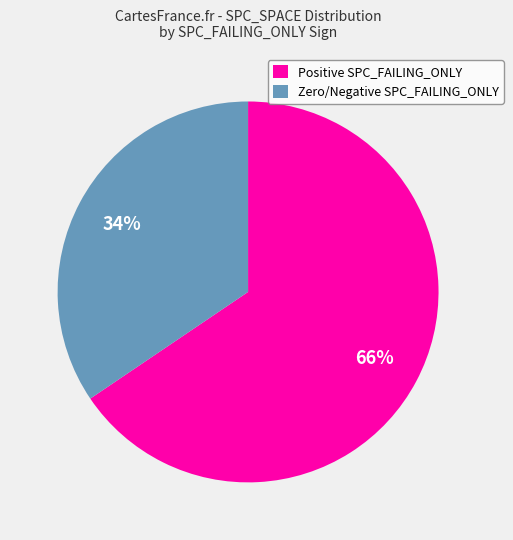

Is it true that Zero/Negative SPC_FAILING_ONLY is 34% of the pie?

True